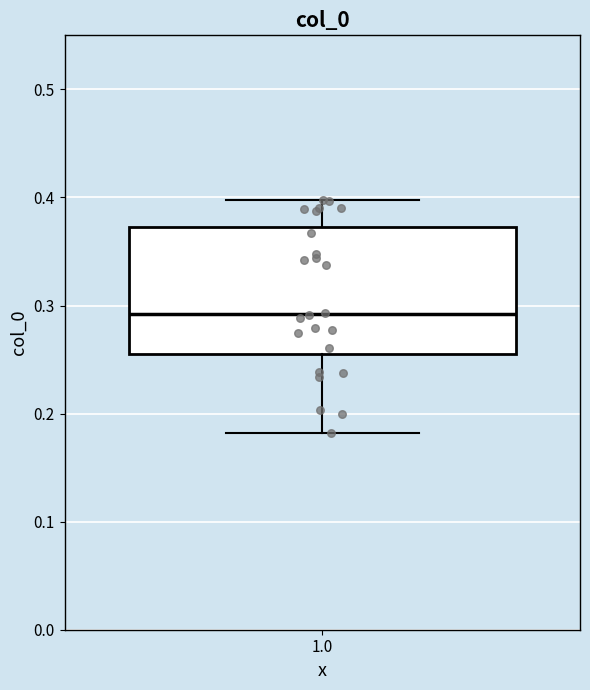

Read this box plot against the y-axis: the position of the median line, the range covered by the box, and the ends of both whiskers. The values are not printed on the chart, so give them approximately, as read against the axis.

median 0.29, box 0.26 to 0.37, whiskers 0.18 to 0.40